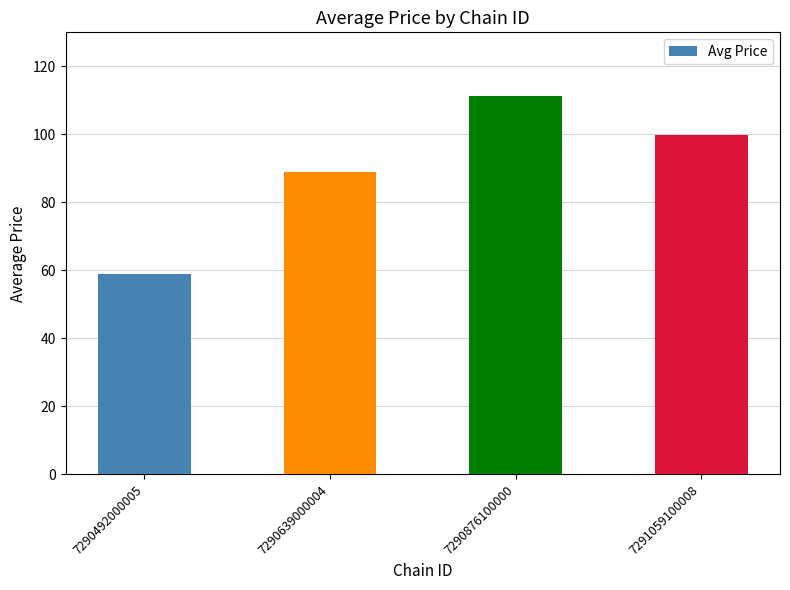

Between 7291059100008 and 7290492000005, which is larger?

7291059100008